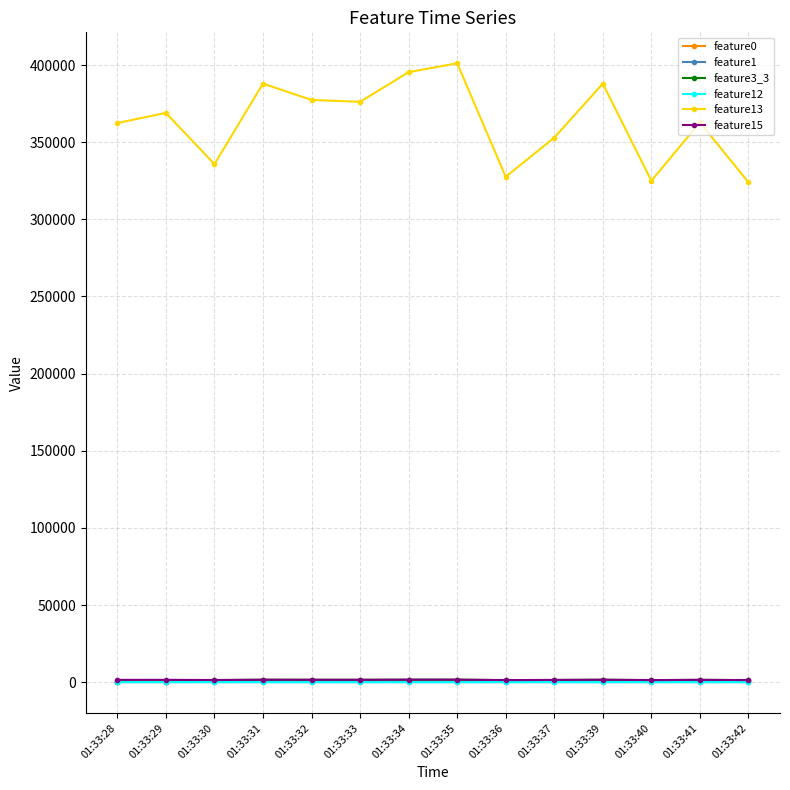

True or false: feature15 and feature1 cross at least once.

False